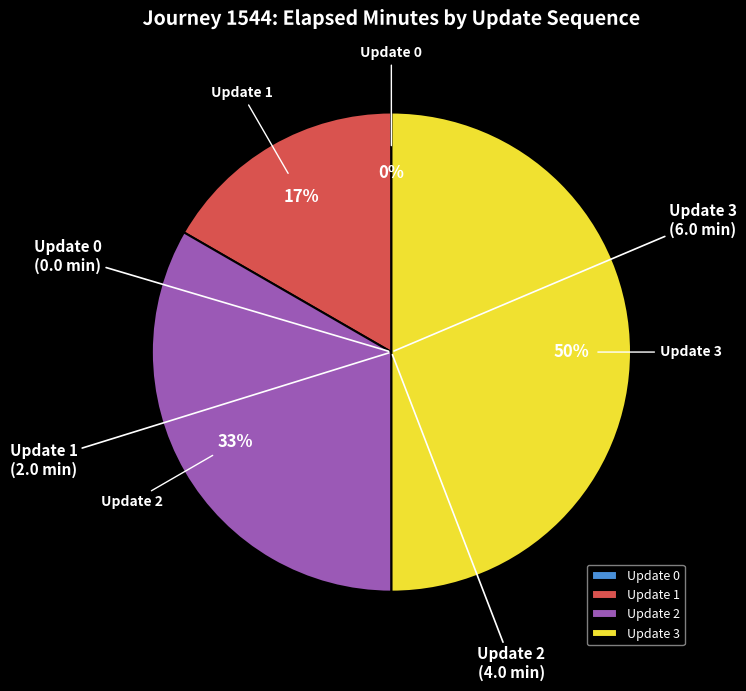

What percentage is the Update 3 slice, to the nearest percent?

50%